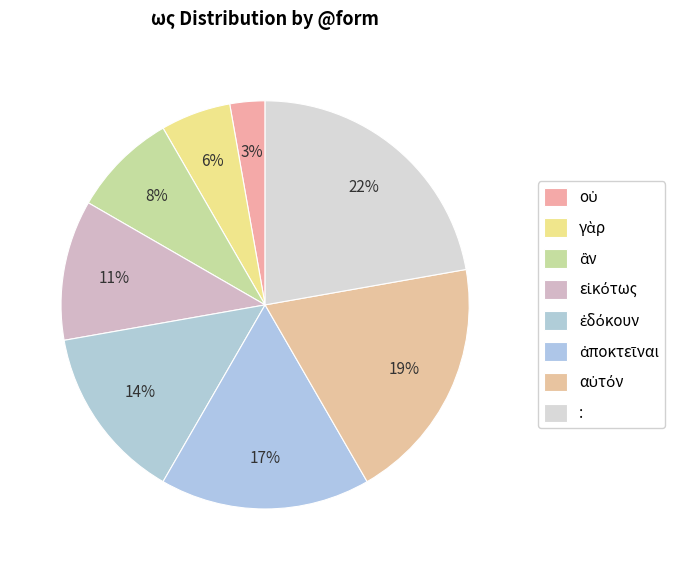

How many segments does this pie chart have?

8